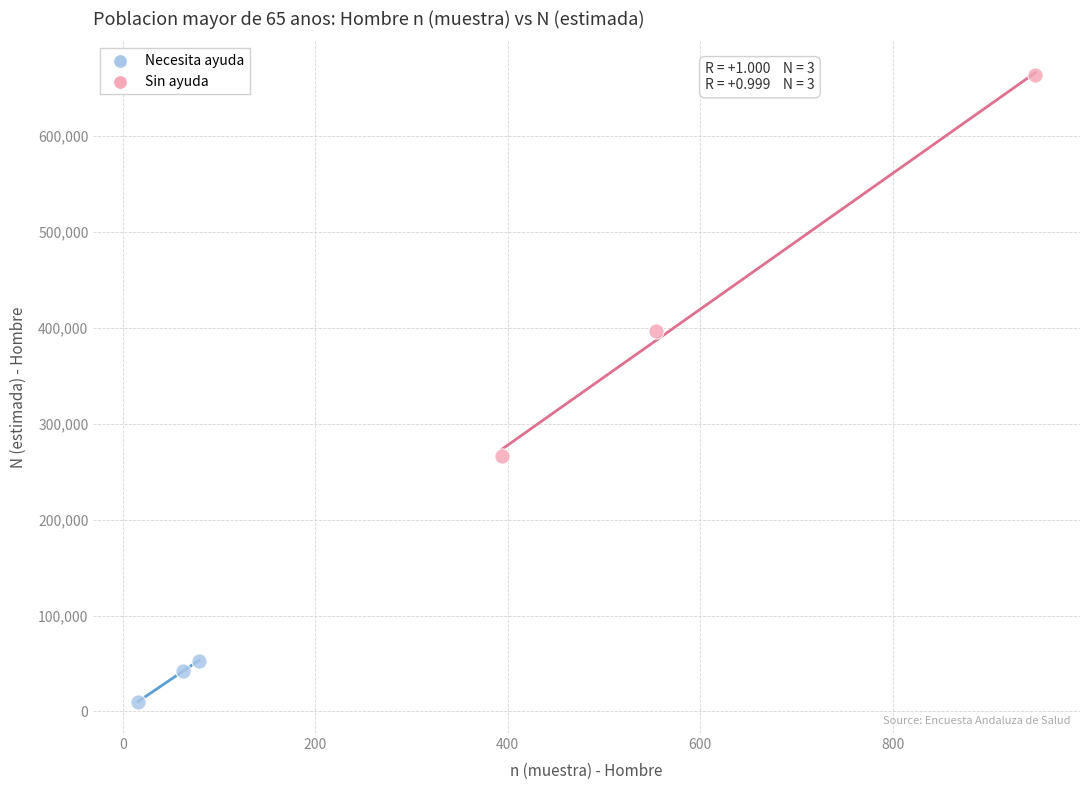

Which series contains the lowest Y value?

Necesita ayuda